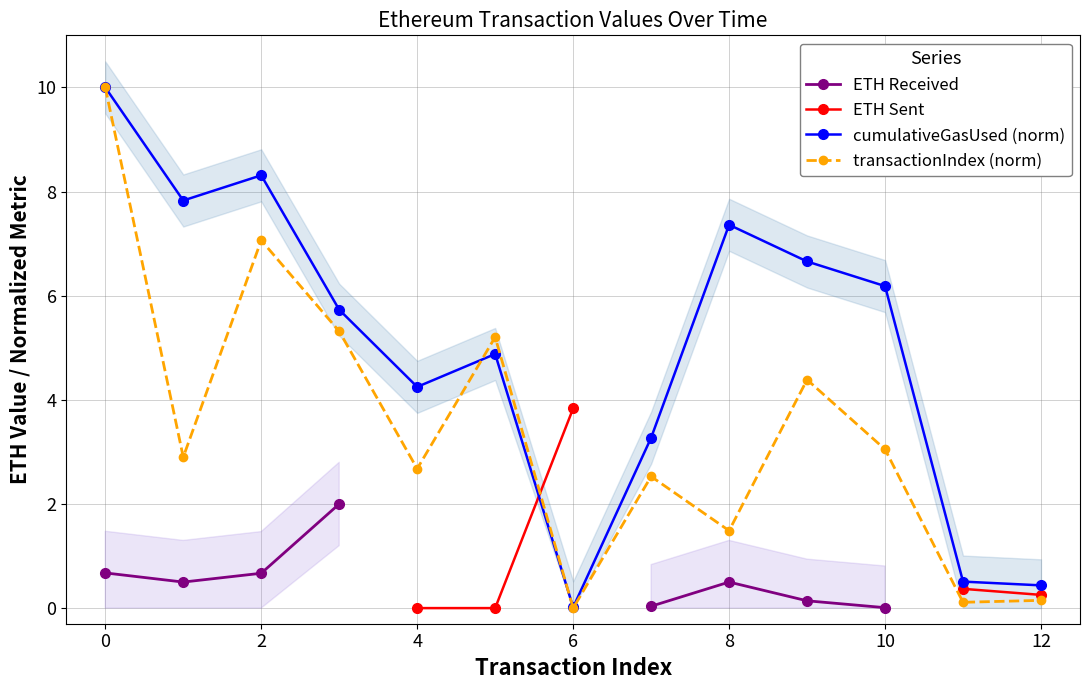

Is the value of transactionIndex (norm) at 4 greater than the value of cumulativeGasUsed (norm) at 10?

No